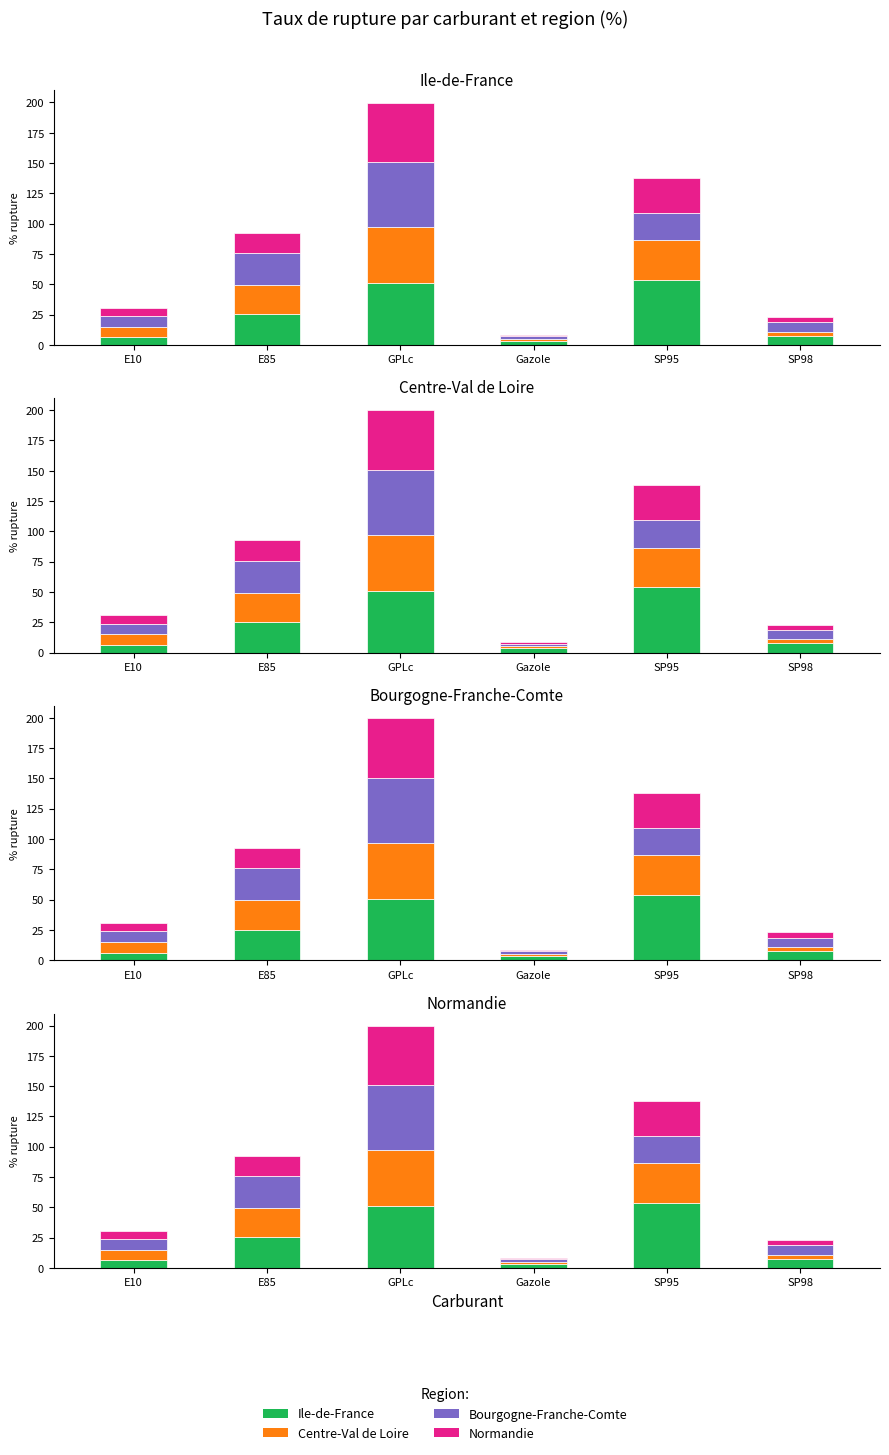

What is the average value of the Normandie series?

17.9